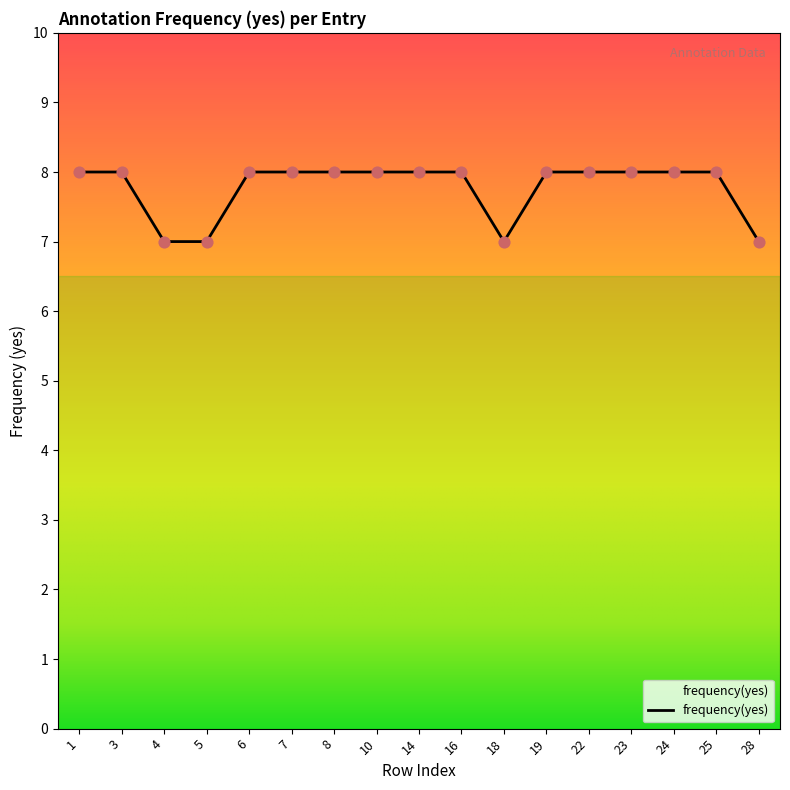

Approximately how many times larger is the value at 24 compared to 4?

1.1